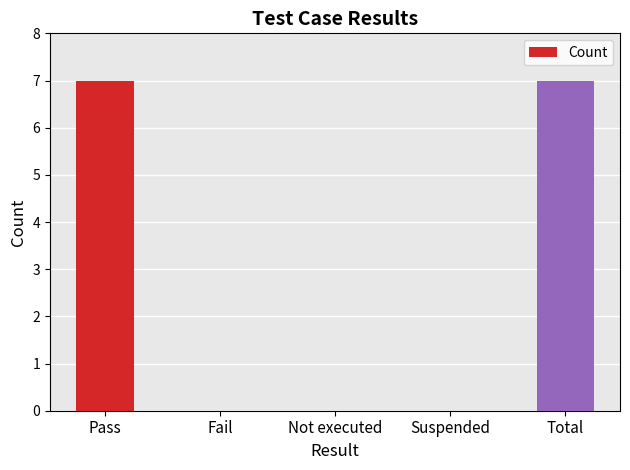

What is the average value?

3